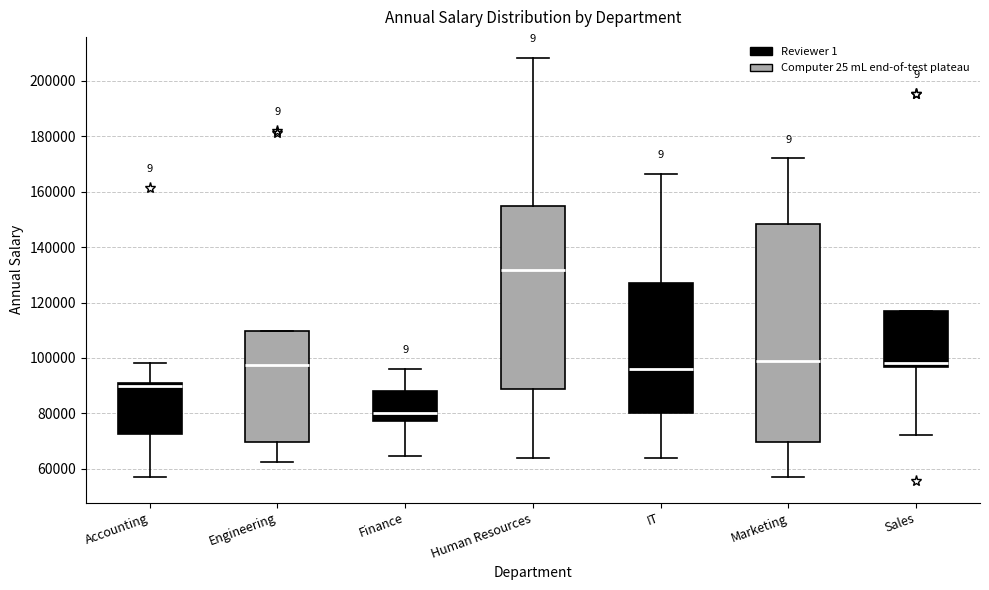

Reading left to right, read every box against the y-axis: the position of its median line, the range the box covers, and the ends of its whiskers. The values are not printed on the chart, so give them approximately, as read against the axis.

Accounting: median 90000, box 72000 to 92000, whiskers 58000 to 98000
Engineering: median 98000, box 70000 to 110000, whiskers 62000 to 110000
Finance: median 80000, box 78000 to 88000, whiskers 64000 to 96000
Human Resources: median 132000, box 88000 to 154000, whiskers 64000 to 208000
IT: median 96000, box 80000 to 128000, whiskers 64000 to 166000
Marketing: median 100000, box 70000 to 148000, whiskers 58000 to 172000
Sales: median 98000, box 96000 to 118000, whiskers 72000 to 118000